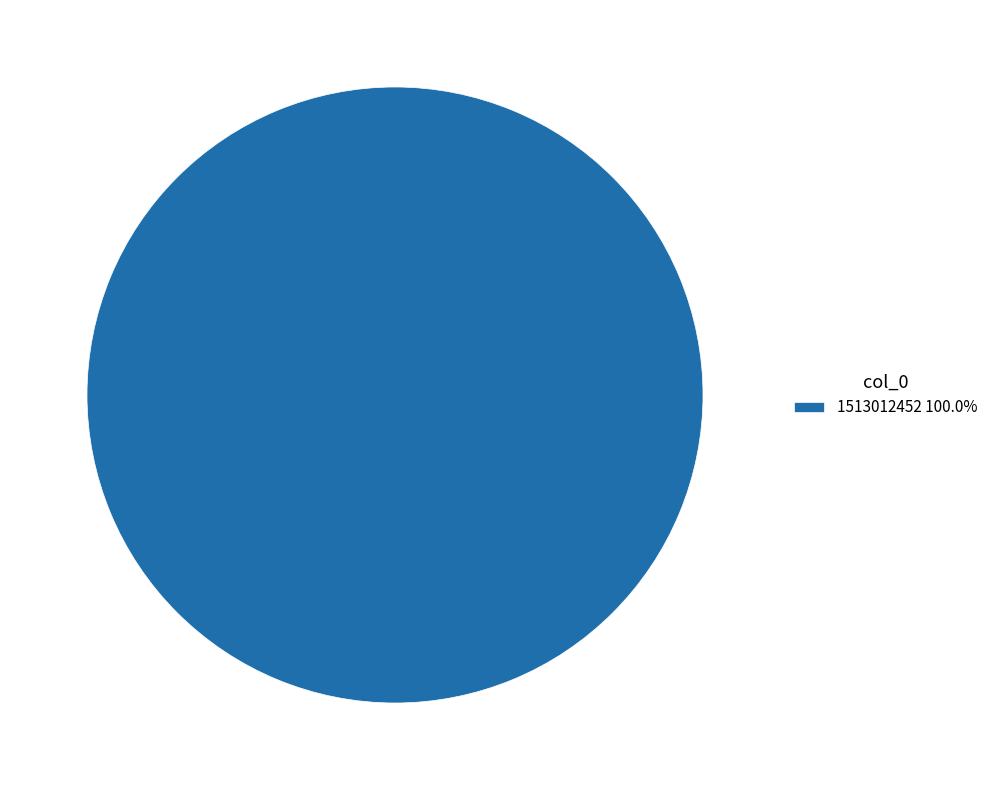

Does any single category account for the majority?

Yes